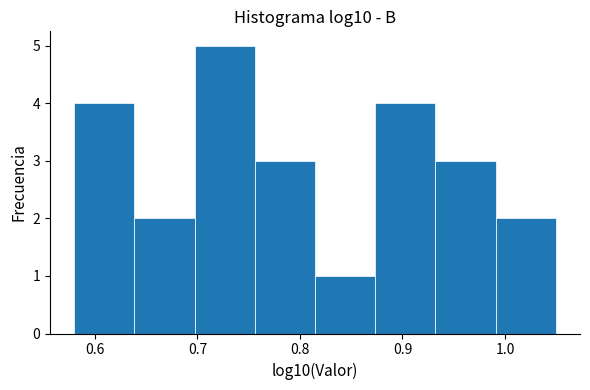

Reading left to right, list every bar in this chart as the range it spans on the x-axis followed by its height. Neither the bar edges nor the heights are printed on the chart, so give them approximately, as read against the axes.

0.58 to 0.64: 4
0.64 to 0.70: 2
0.70 to 0.76: 5
0.76 to 0.81: 3
0.81 to 0.87: 1
0.87 to 0.93: 4
0.93 to 0.99: 3
0.99 to 1.05: 2